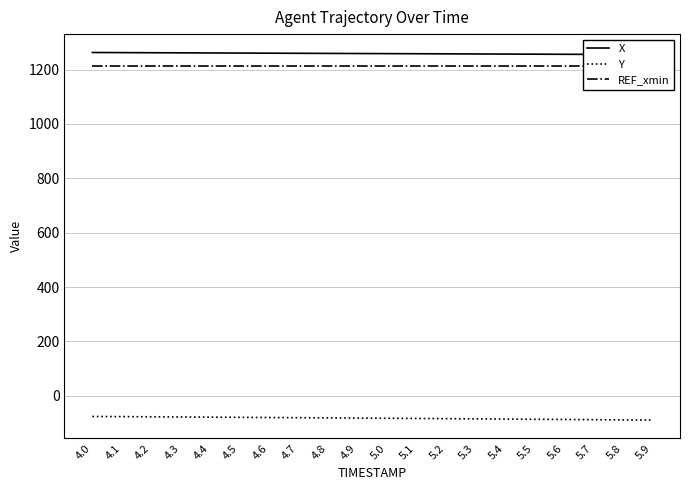

The value of Y at 5.7 is -88.2. True or false?

True